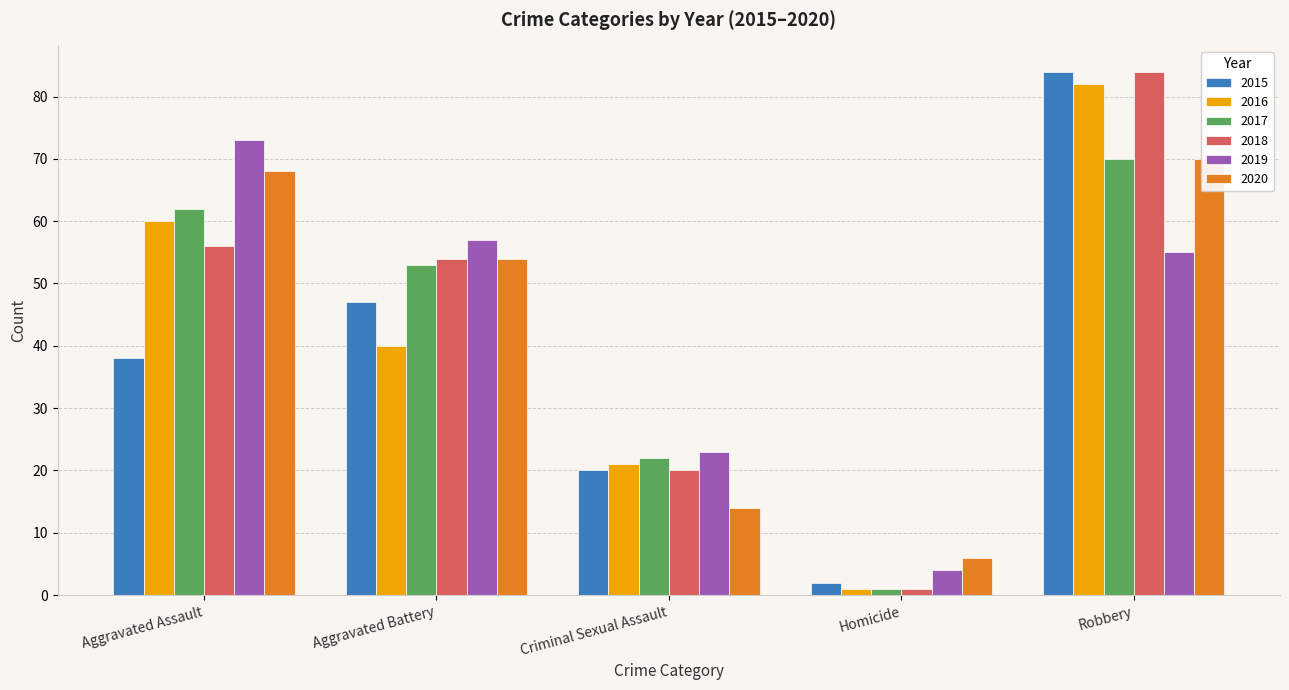

At which label is 2017 closest to 35?

Criminal Sexual Assault